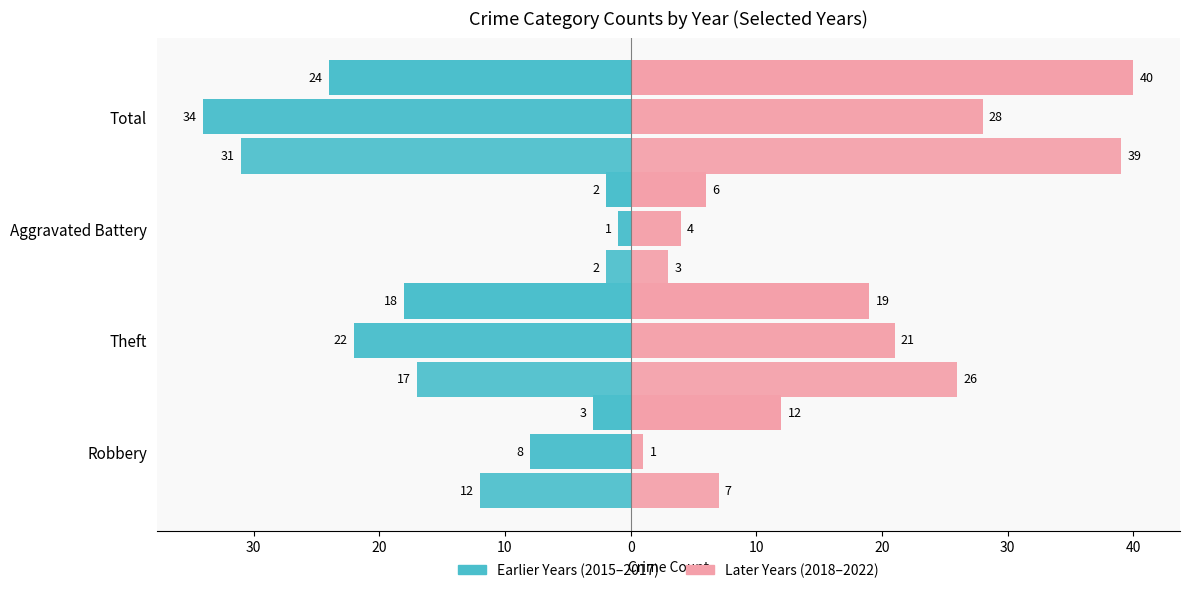

Count the 2016 values in the range -22 to -1.

3